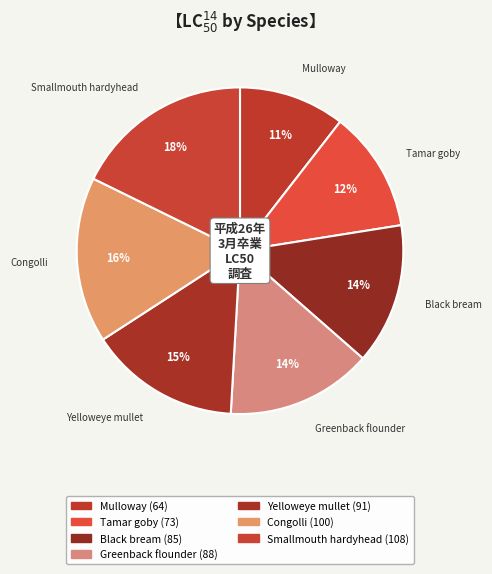

How many slices are in this pie chart?

7